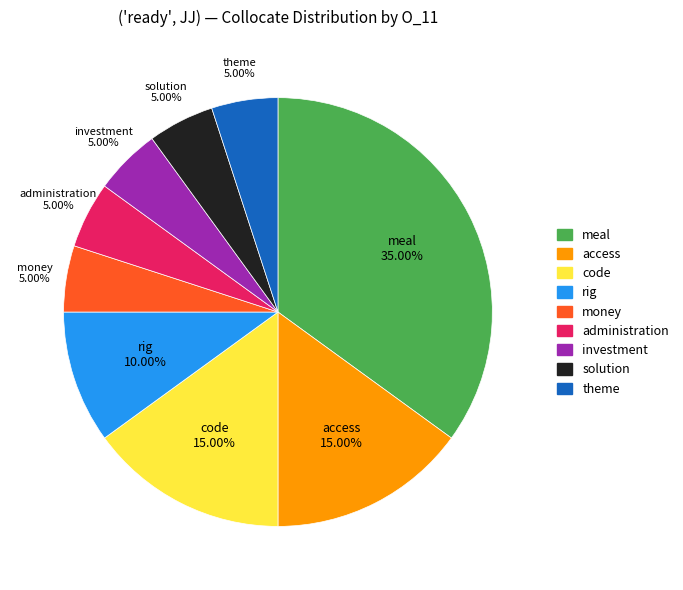

Which category has the biggest portion of the pie?

meal